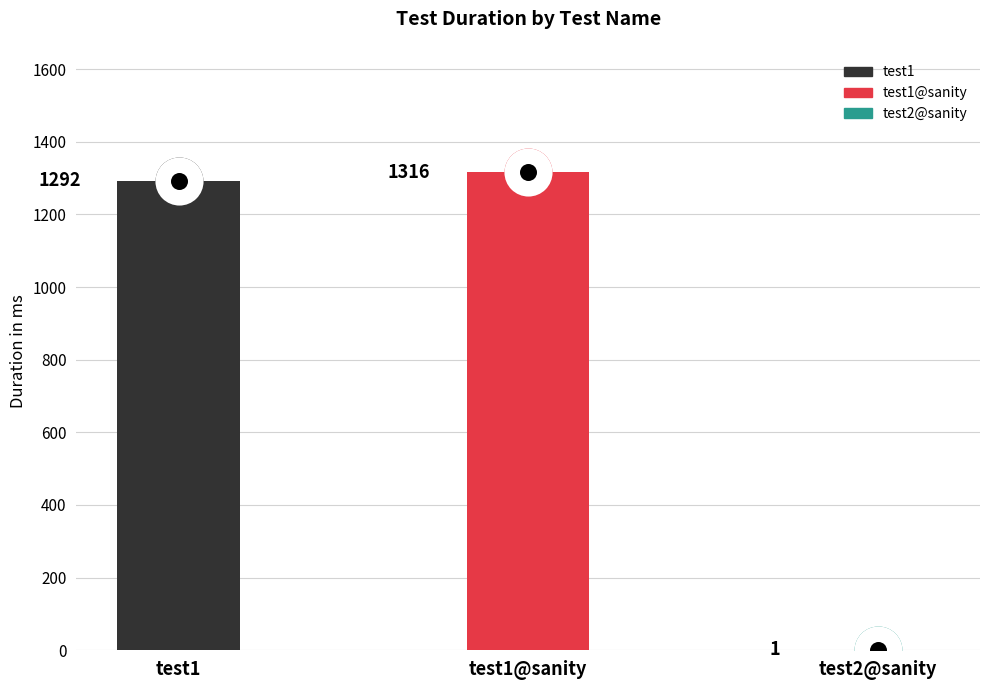

What is the change in value from test1 to test1@sanity?

+24